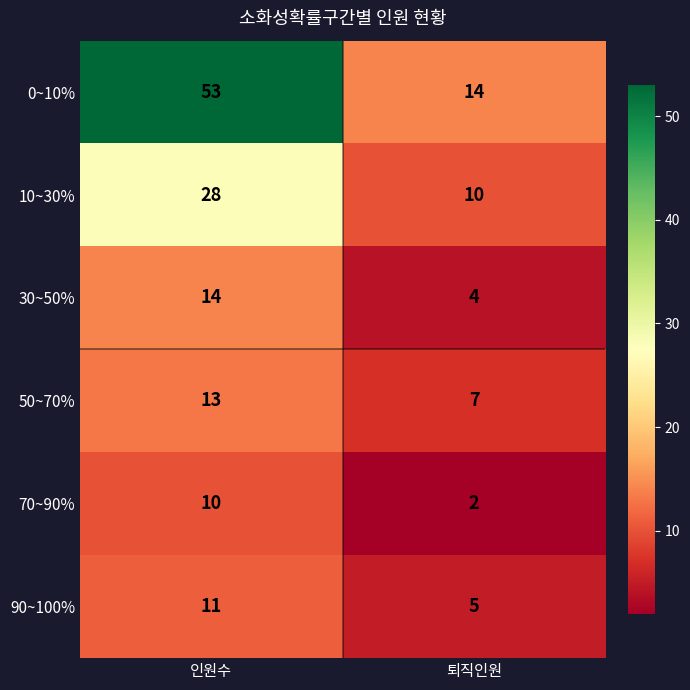

Which series has the largest total across all categories?

0~10%